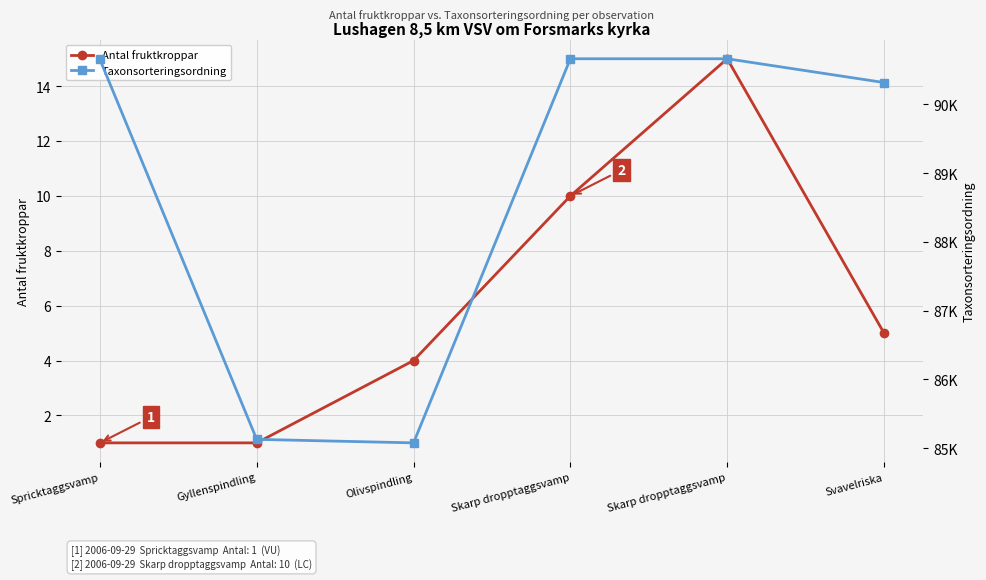

Rank the series at Skarp dropptaggsvamp from highest to lowest value.

Taxonsorteringsordning, Antal fruktkroppar